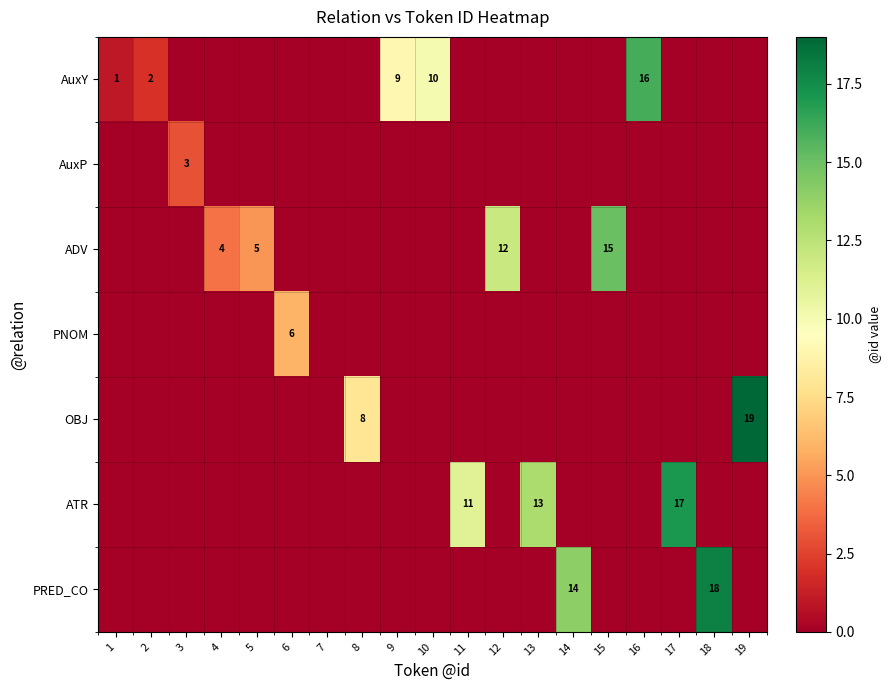

Which label corresponds to the smallest value in the chart?

3